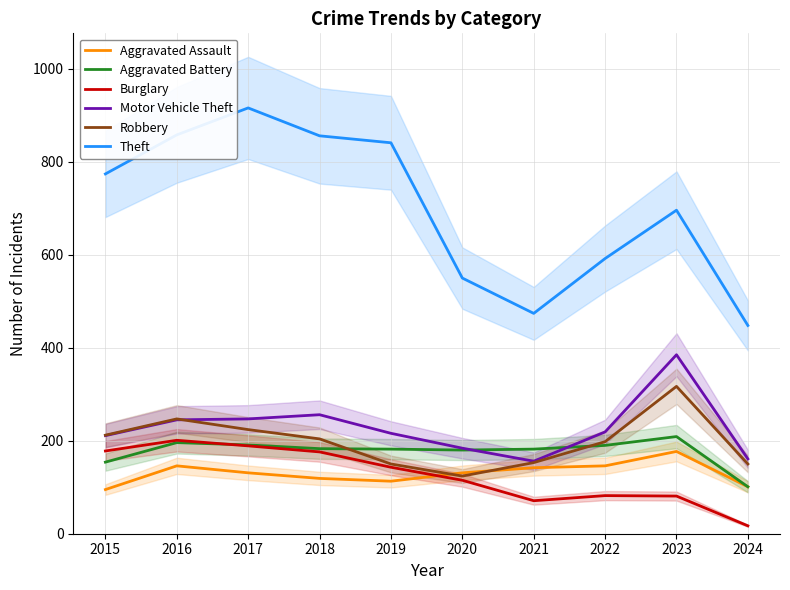

At which category is the sum across all series the highest?

2017